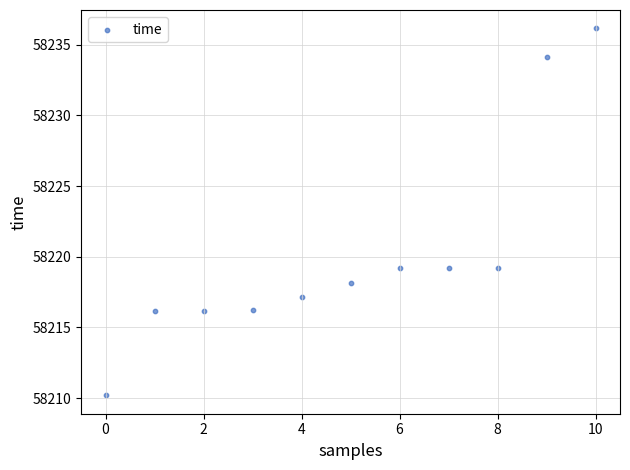

What is the range of Y values (max minus min)?

25.9